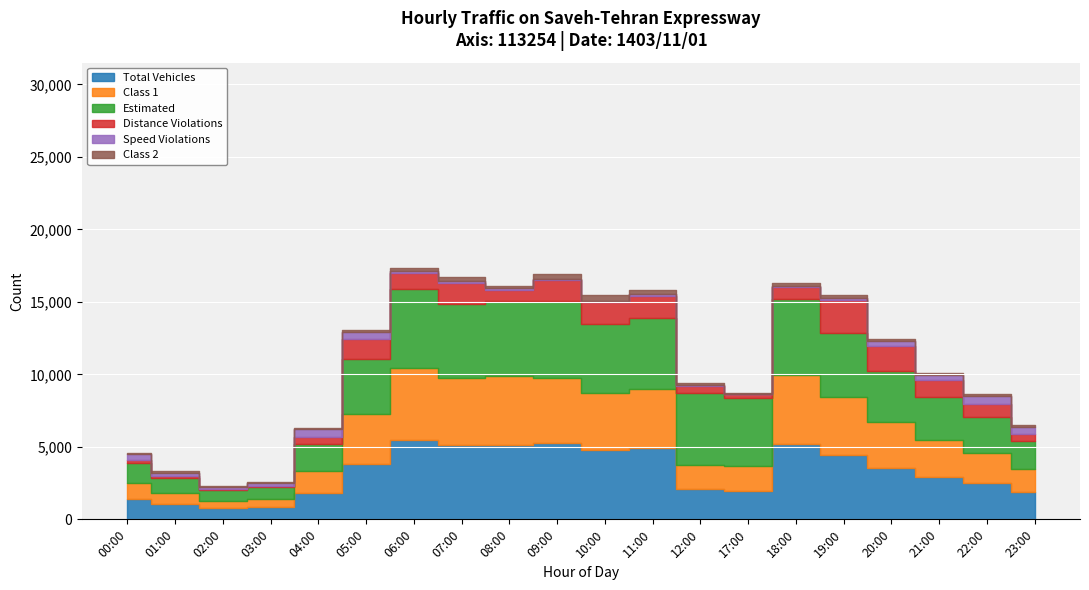

True or false: Class 1 and Speed Violations intersect in this chart.

False